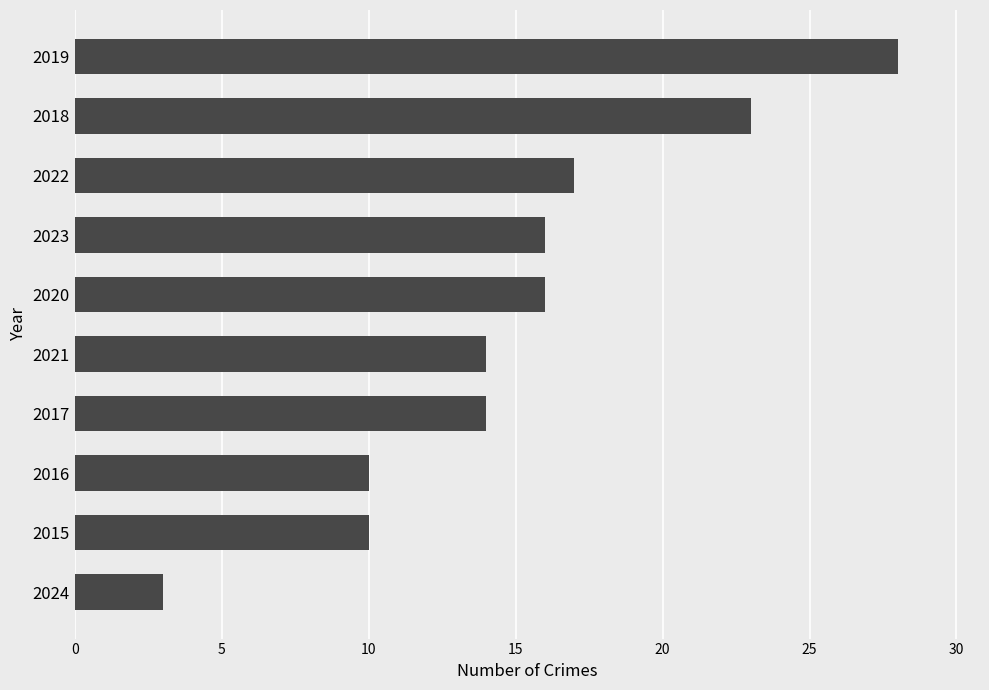

What is the difference between the maximum and minimum values?

25